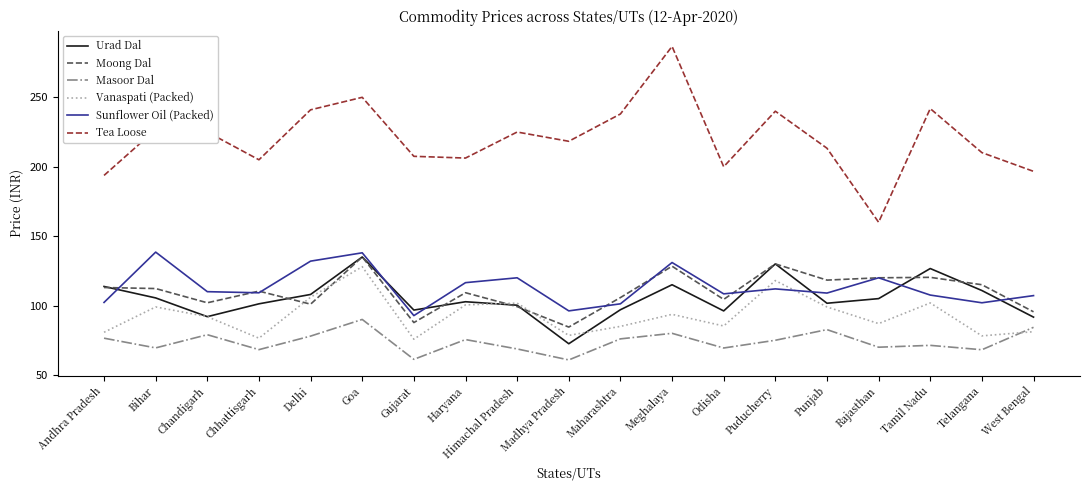

Which series has the largest total across all categories?

Tea Loose